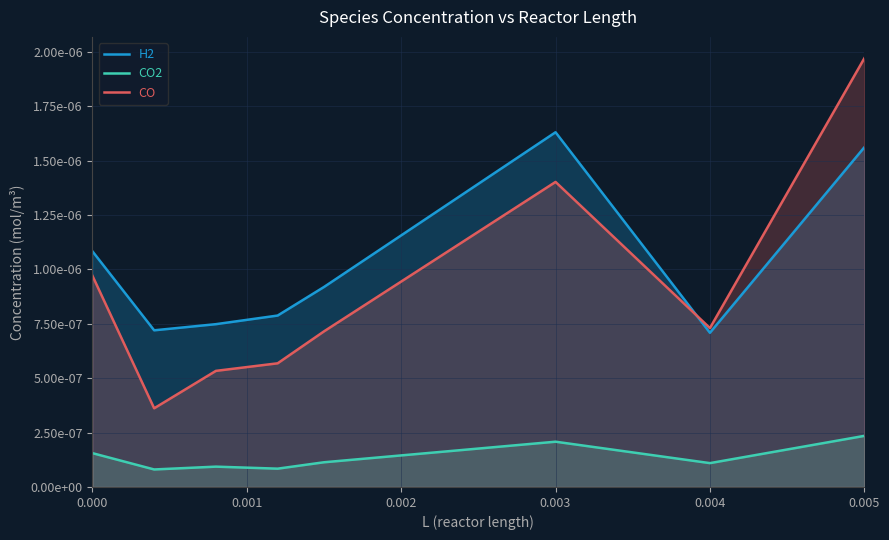

Between 0.002 and 6, which is larger?

0.002